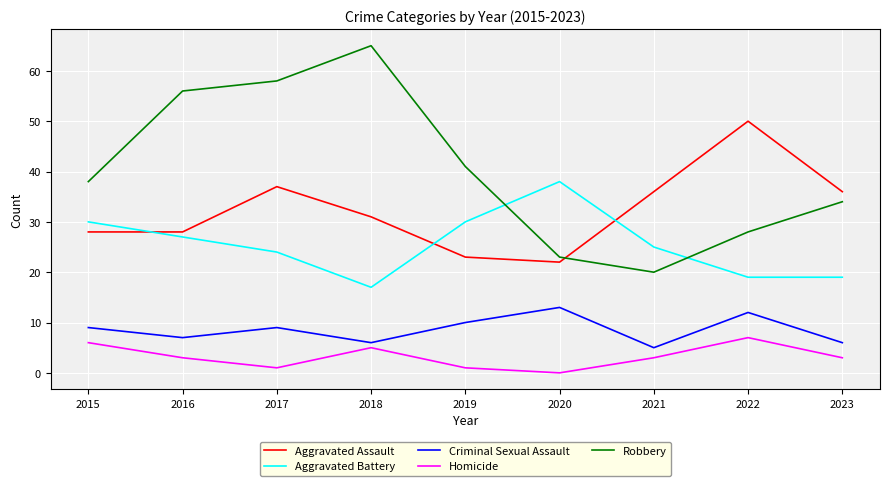

What is the difference between the maximum and minimum values in the Homicide series?

7